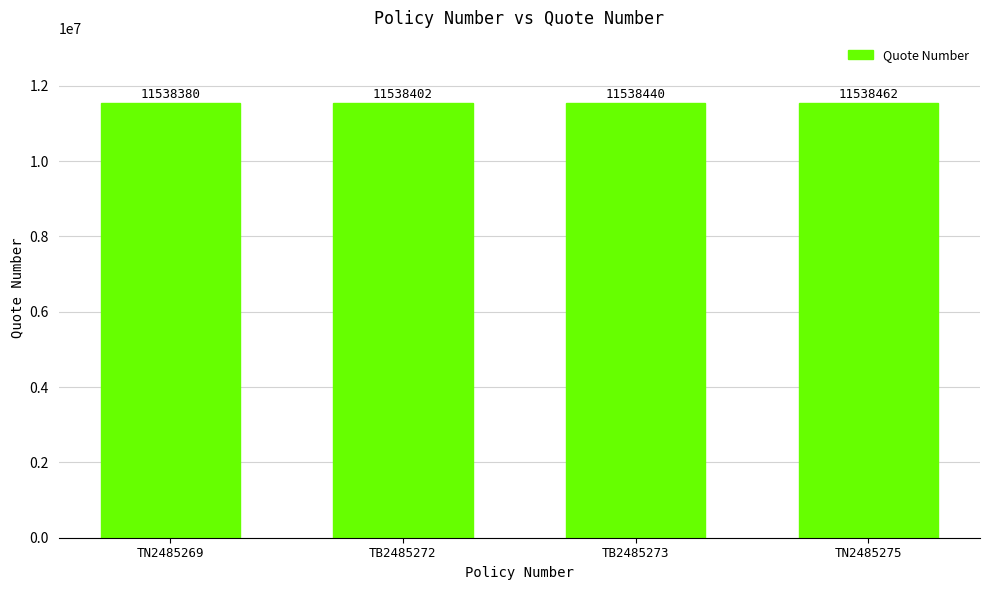

The value at TN2485275 is 6387423. True or false?

False